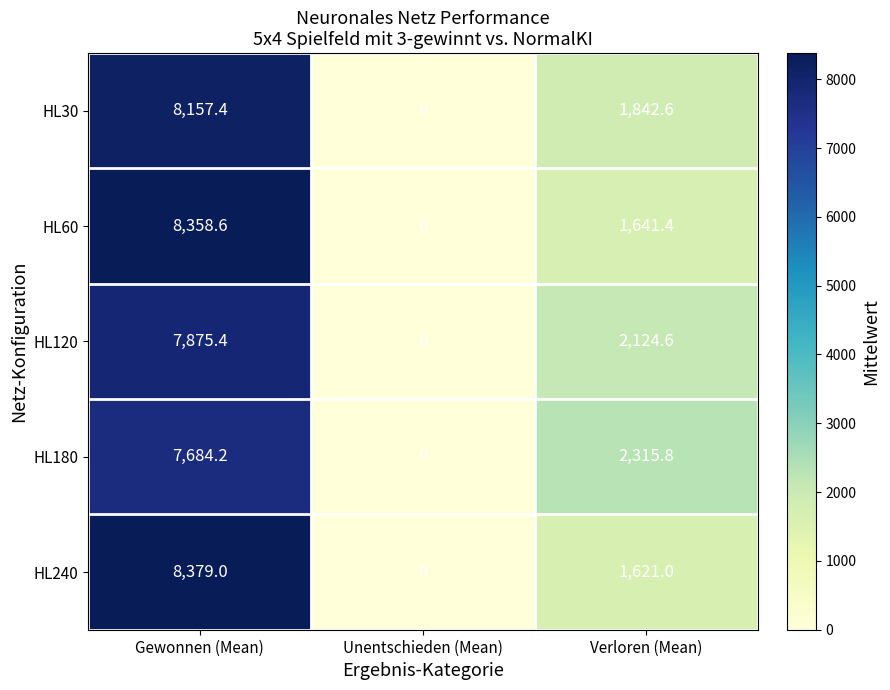

What is the total value across all series at Verloren (Mean)?

9545.4